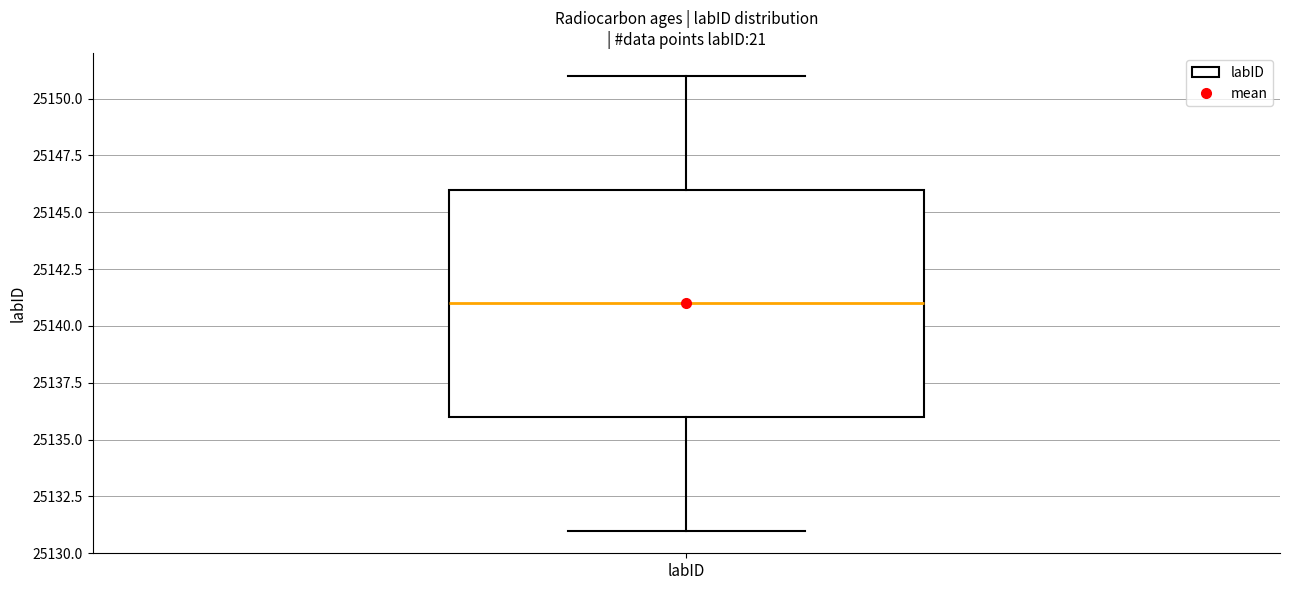

Read this box plot against the y-axis: the position of the median line, the range covered by the box, and the ends of both whiskers. The values are not printed on the chart, so give them approximately, as read against the axis.

median 25141, box 25136 to 25146, whiskers 25131 to 25151